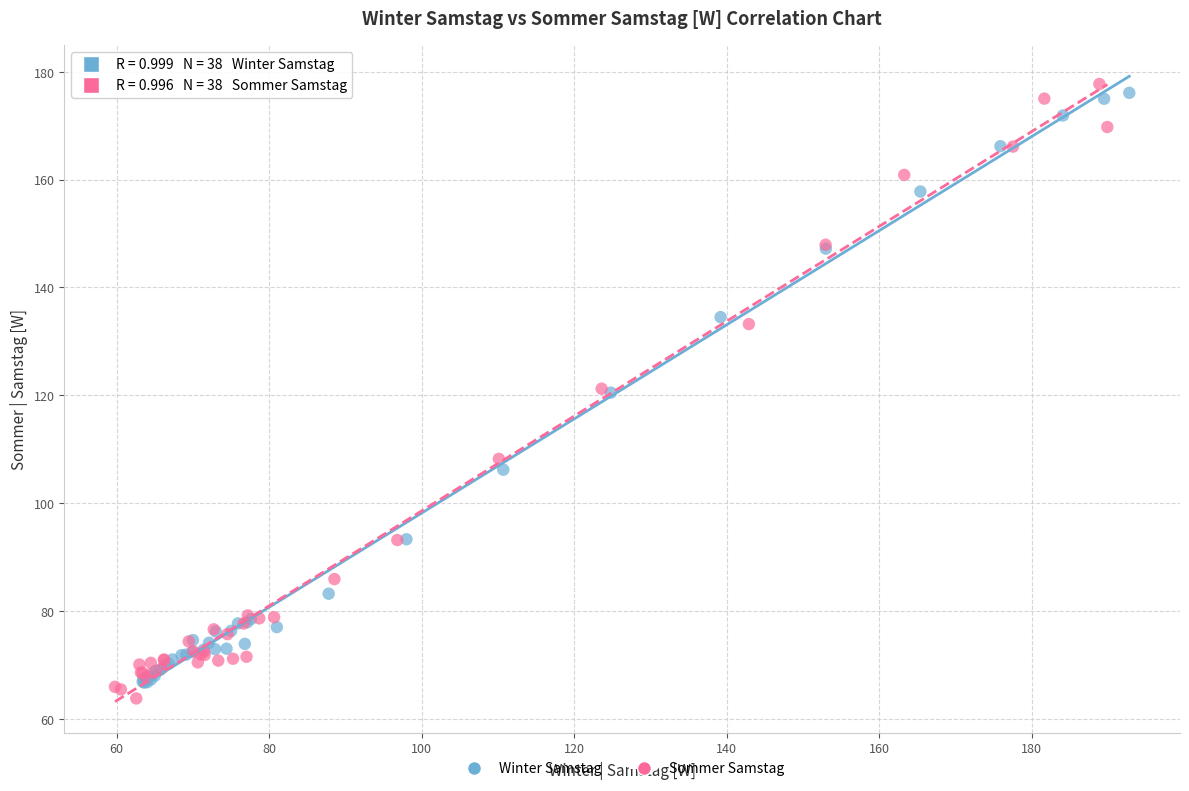

Which series has the widest spread of Y values?

Sommer Samstag